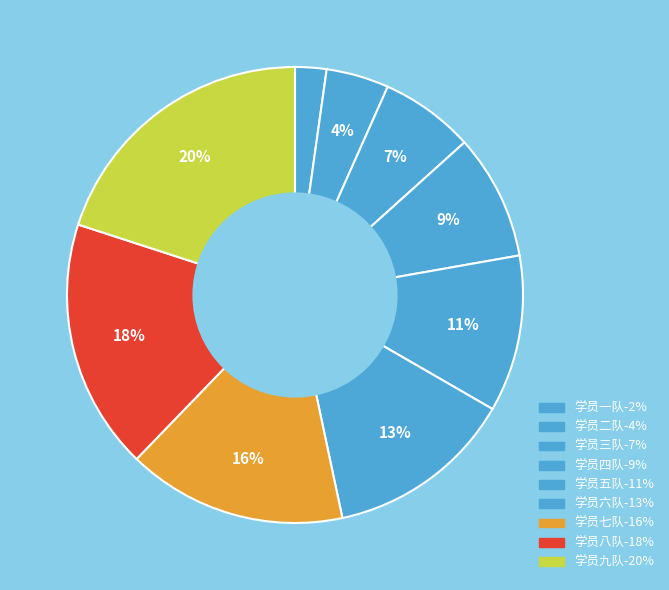

To the nearest percent, what percentage of the pie is 学员一队?

2%